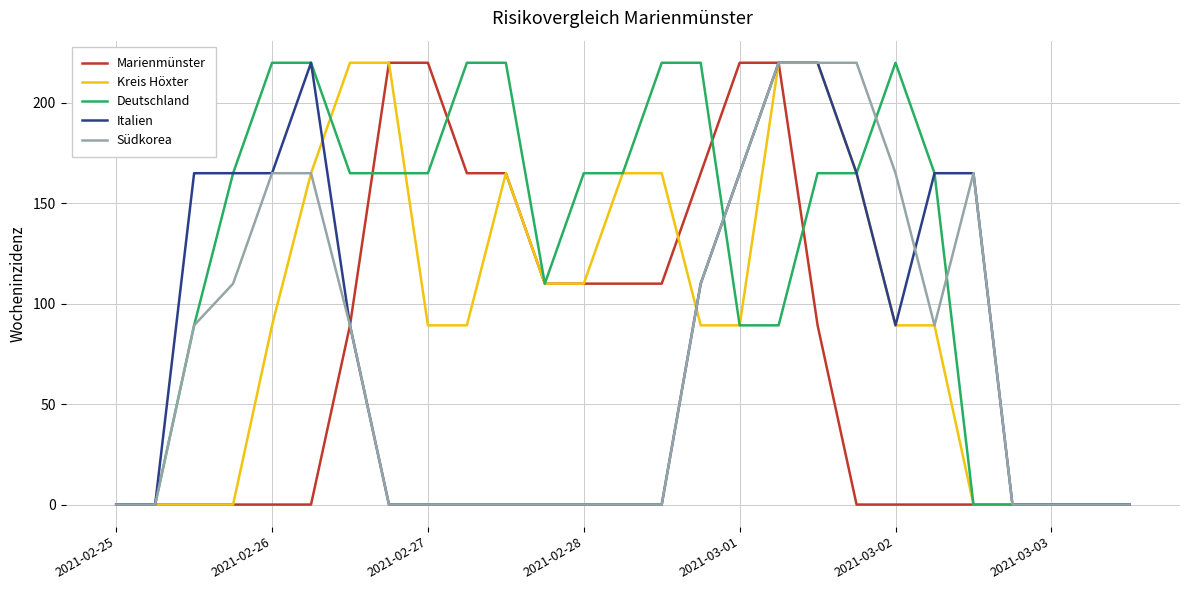

Which series has the largest total across all categories?

Deutschland